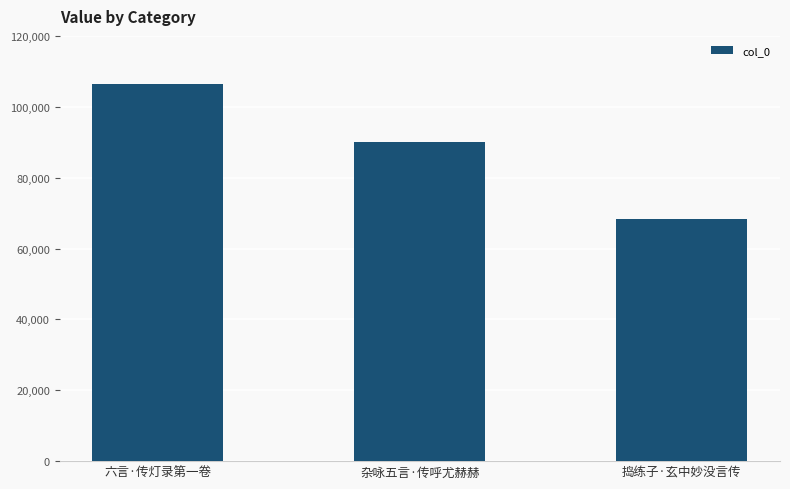

The value at 六言·传灯录第一卷 is 22416. True or false?

False